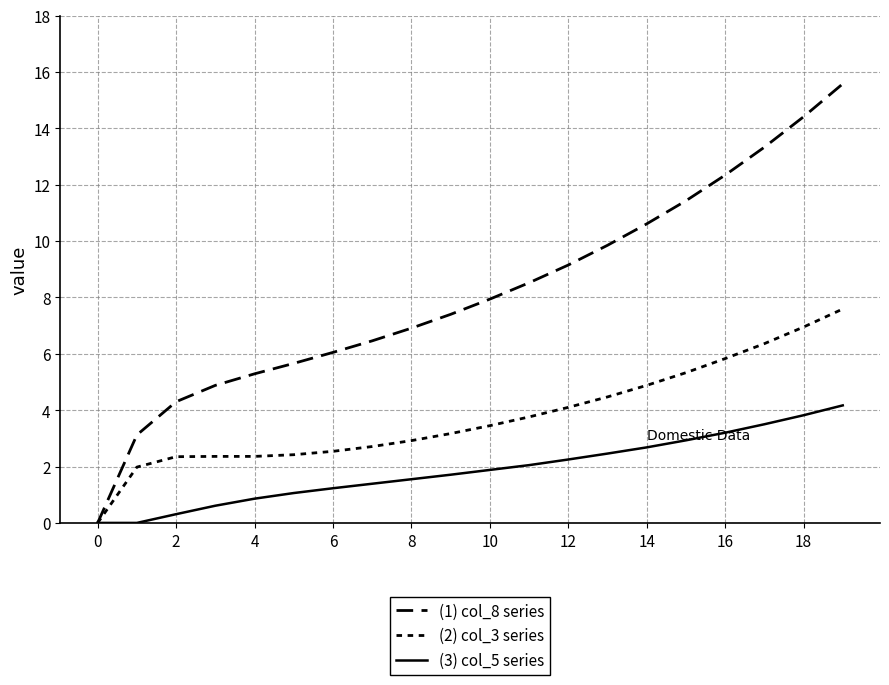

True or false: (2) col_3 series and (3) col_5 series cross at least once.

False